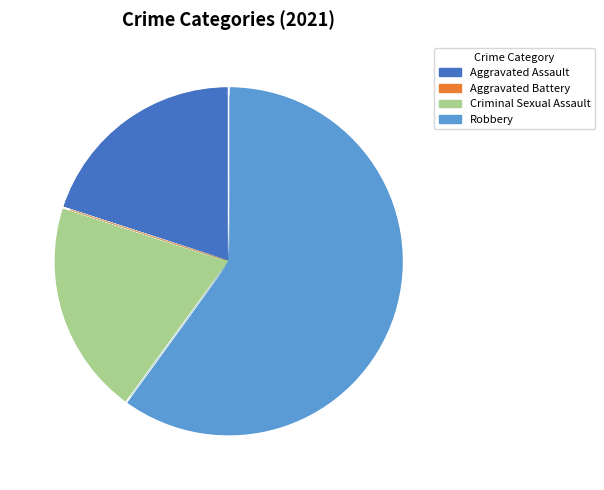

What is the total percentage of Robbery and Aggravated Battery?

60.0%